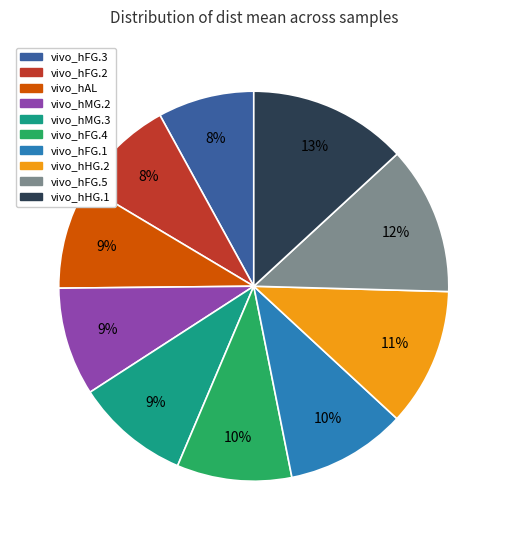

What is the largest slice in the pie chart?

vivo_hHG.1